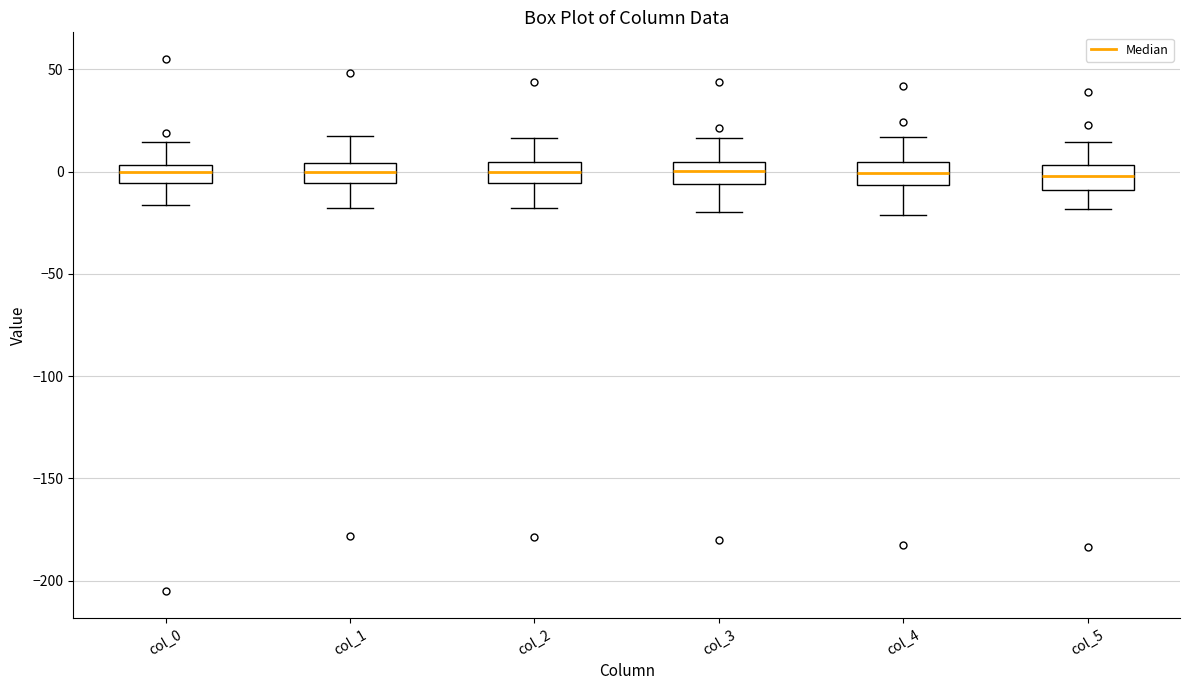

Reading left to right, transcribe this box plot: for each box, give where its median line is, the range the box spans, and where its two whiskers end, as read against the y-axis. The values are not printed on the chart, so give them approximately, as read against the axis.

col_0: median 0, box -5 to 5, whiskers -15 to 15
col_1: median 0, box -5 to 5, whiskers -20 to 20
col_2: median 0, box -5 to 5, whiskers -20 to 15
col_3: median 0, box -5 to 5, whiskers -20 to 15
col_4: median 0, box -5 to 5, whiskers -20 to 15
col_5: median 0, box -10 to 5, whiskers -20 to 15